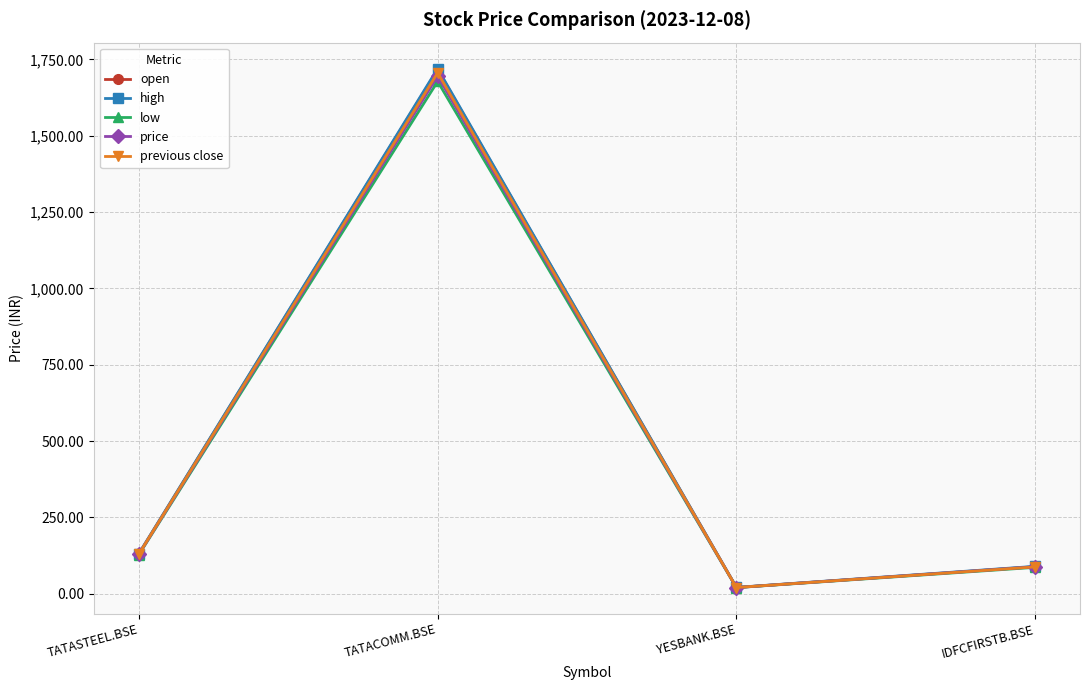

What is the label of the 1st point from the right?

IDFCFIRSTB.BSE